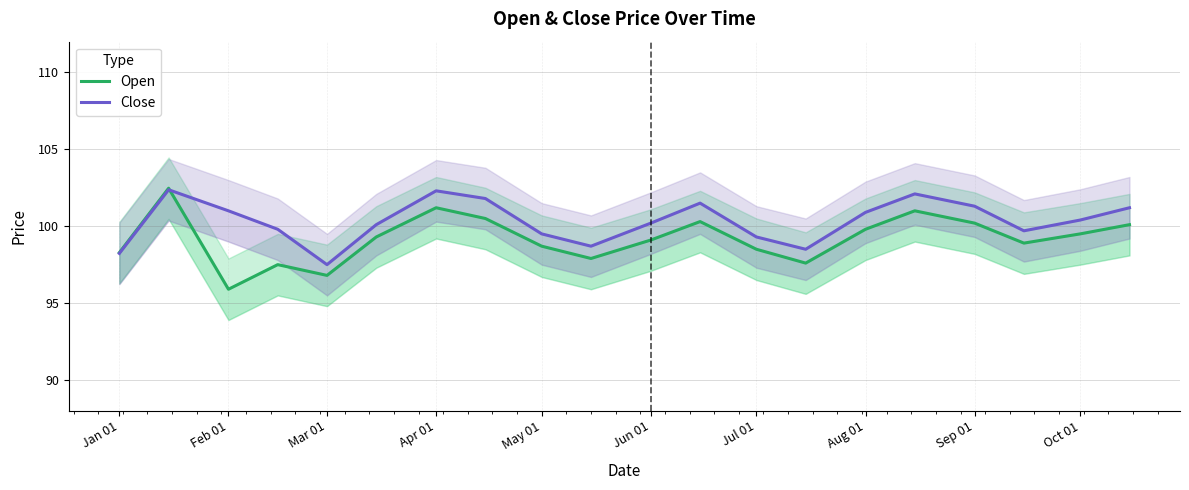

In Open, how many points are lower than both neighbors (excluding endpoints)?

5